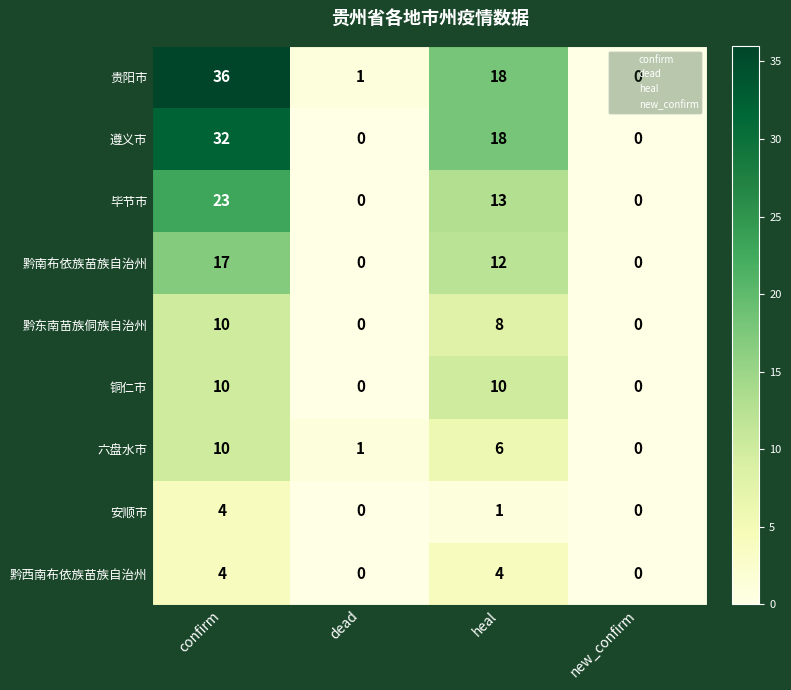

Rank the categories by 六盘水市 value from lowest to highest.

new_confirm, dead, heal, confirm